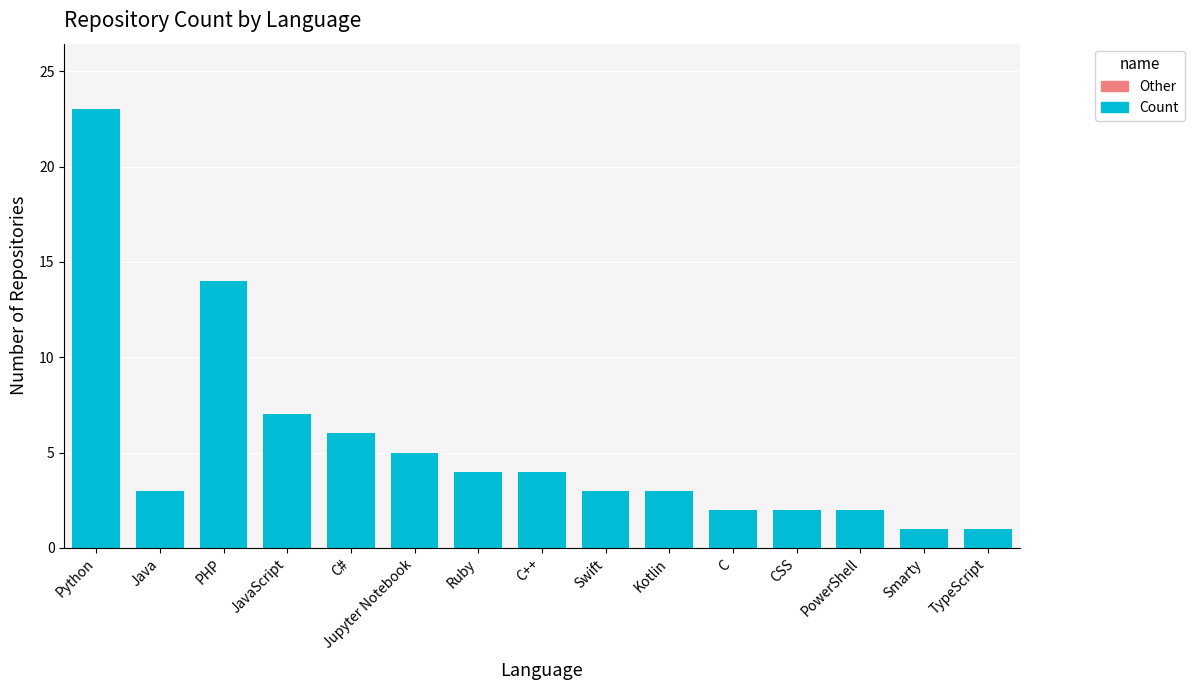

Where is the data nearest to the value 12?

PHP